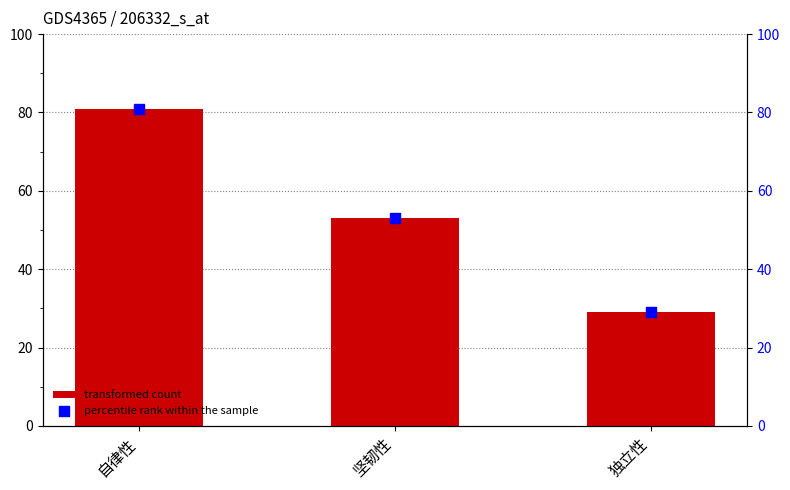

At which category is the sum across all series the highest?

自律性